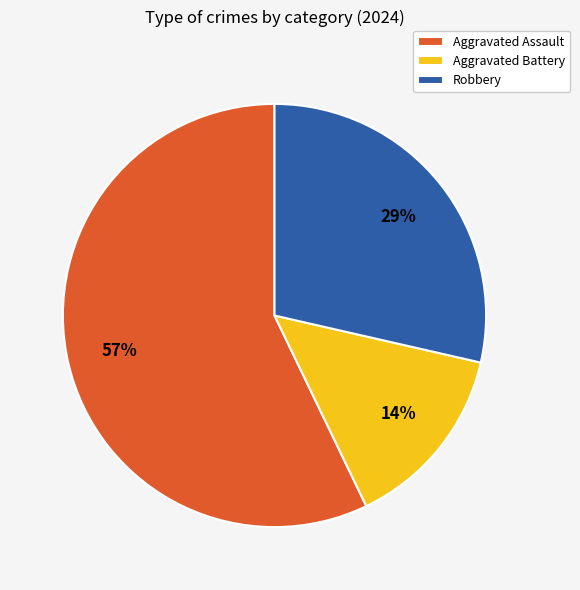

Is it true that Aggravated Assault is 47% of the pie?

False